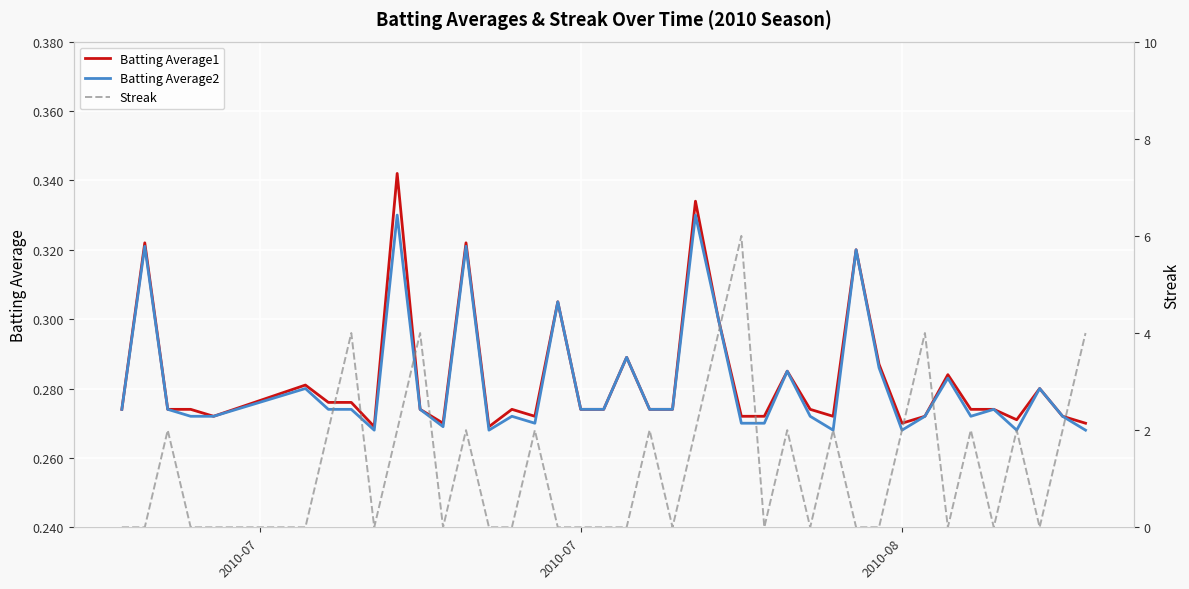

At 2010-07, list the series in order from smallest to largest.

Streak, Batting Average1, Batting Average2